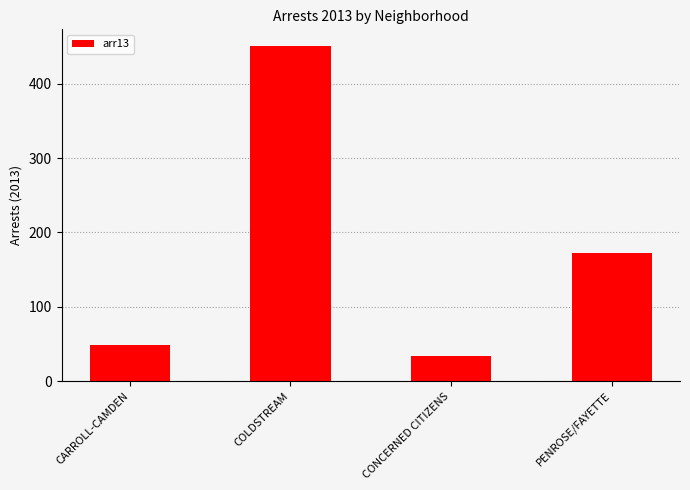

At which category does the chart reach its minimum across all series?

CONCERNED CITIZENS